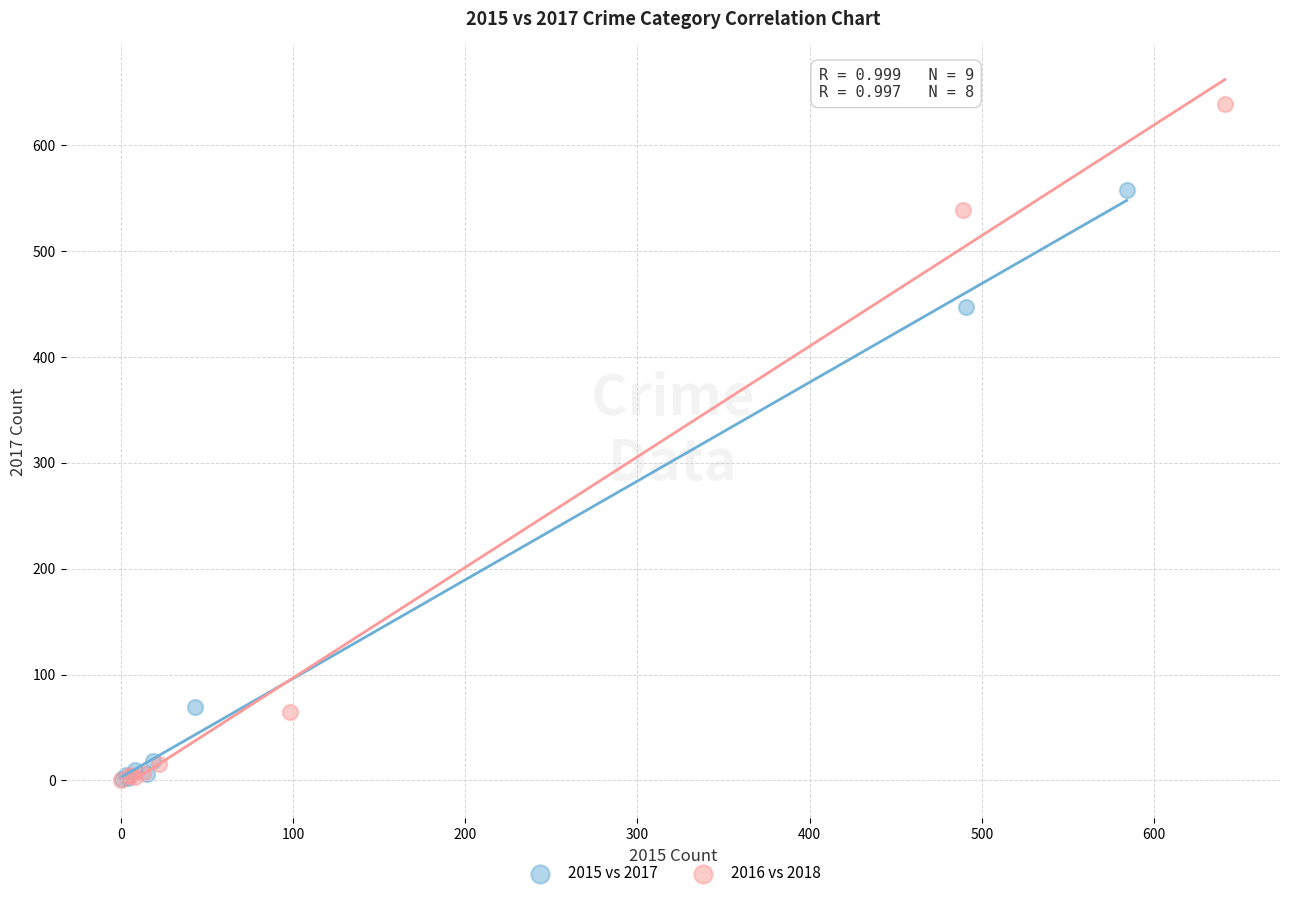

Which series contains the highest Y value?

2016 vs 2018